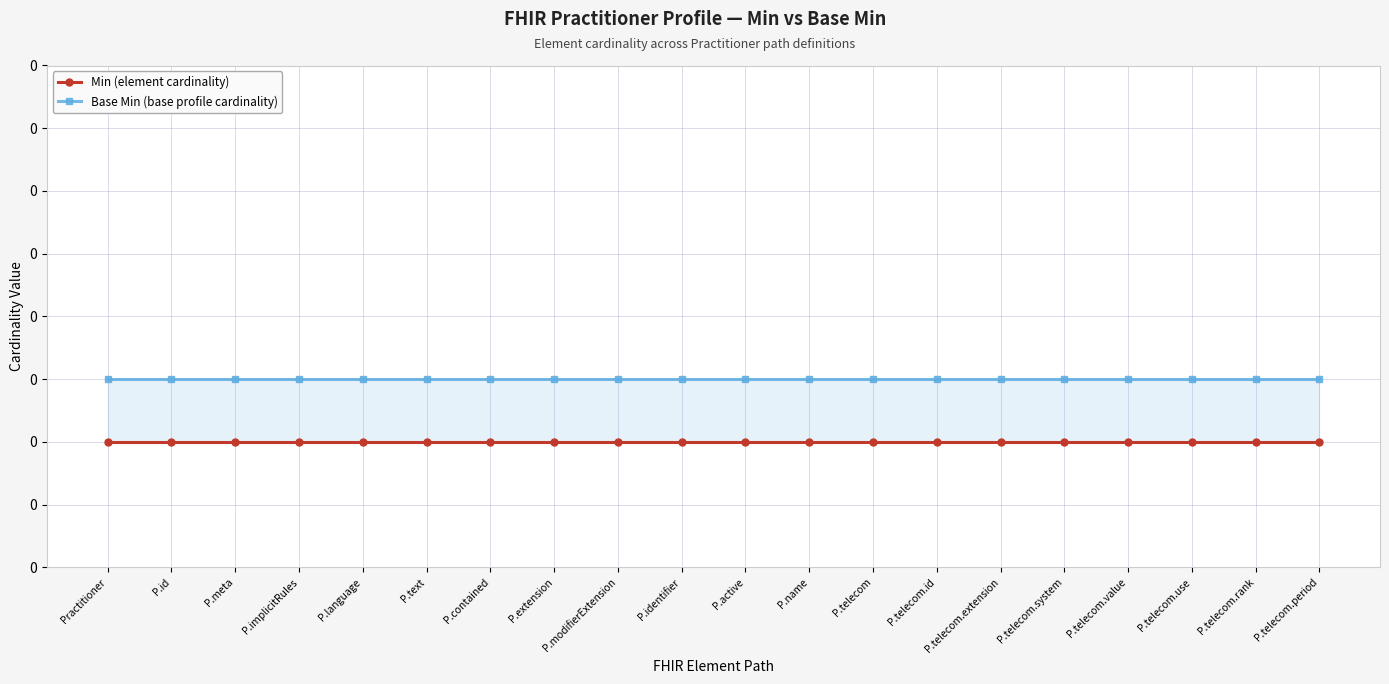

What position from the left is Practitioner?

1